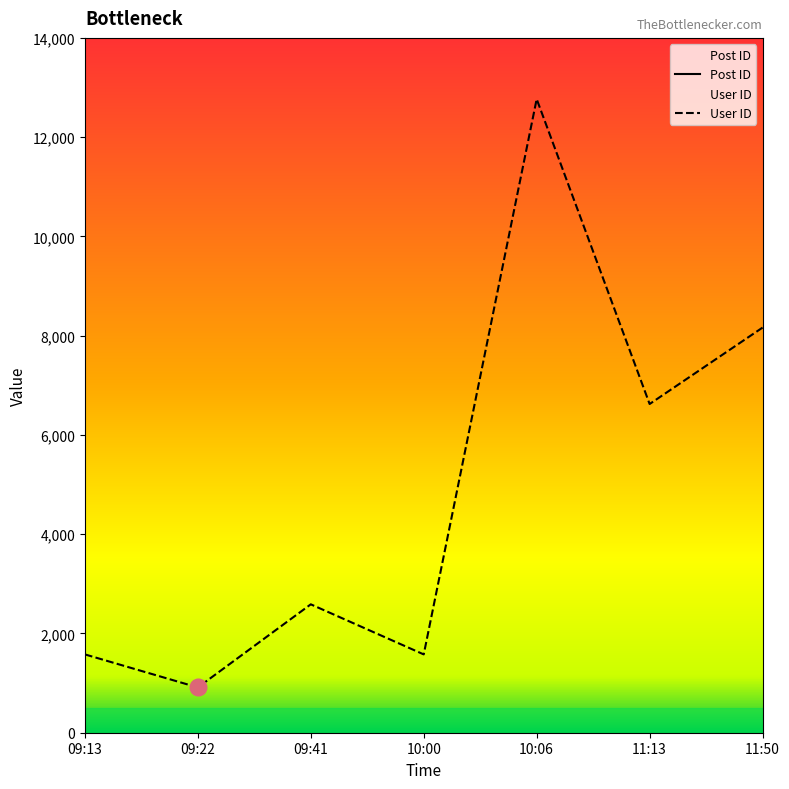

What is the value of the User ID point at the 1st from the left?

1578